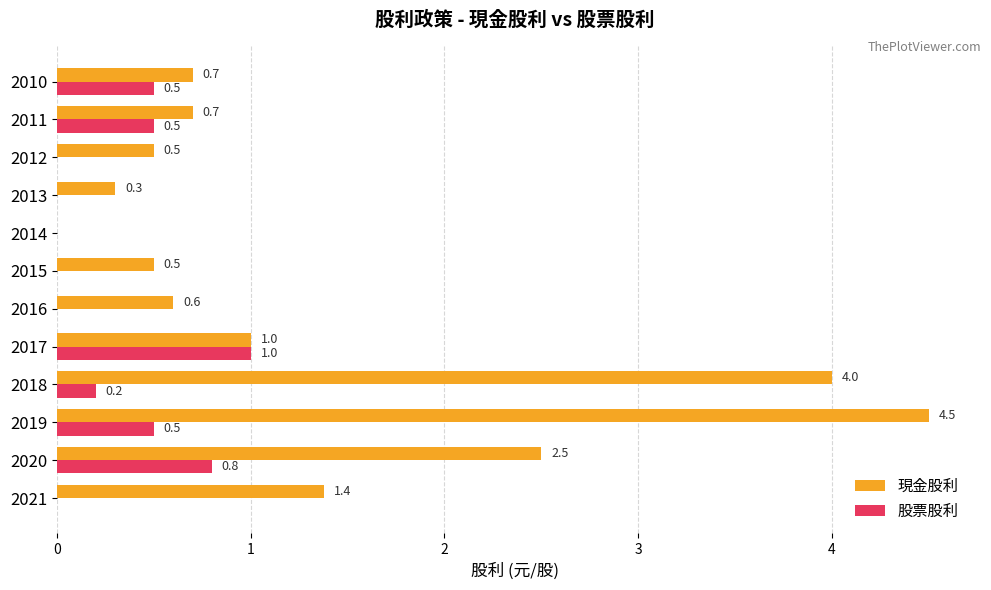

At which category does the chart reach its peak across all series?

2019